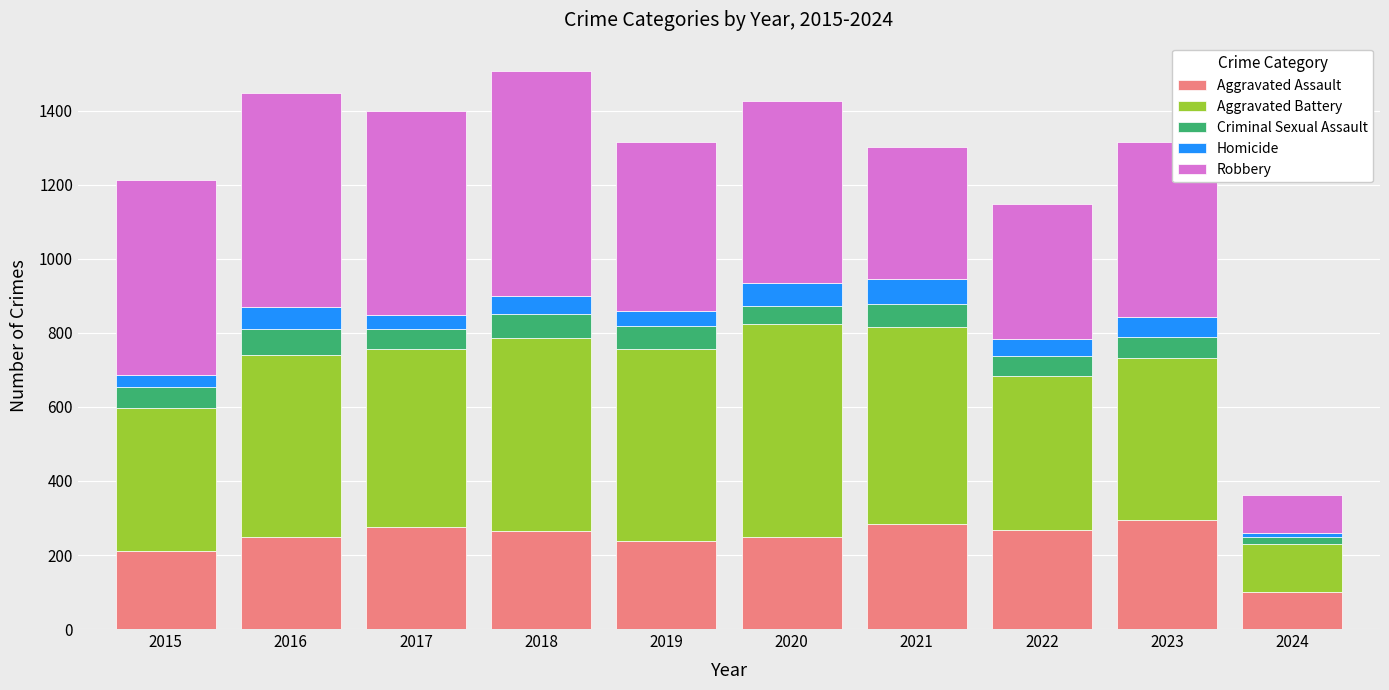

Is it true that Aggravated Assault equals 291 at 2015?

False